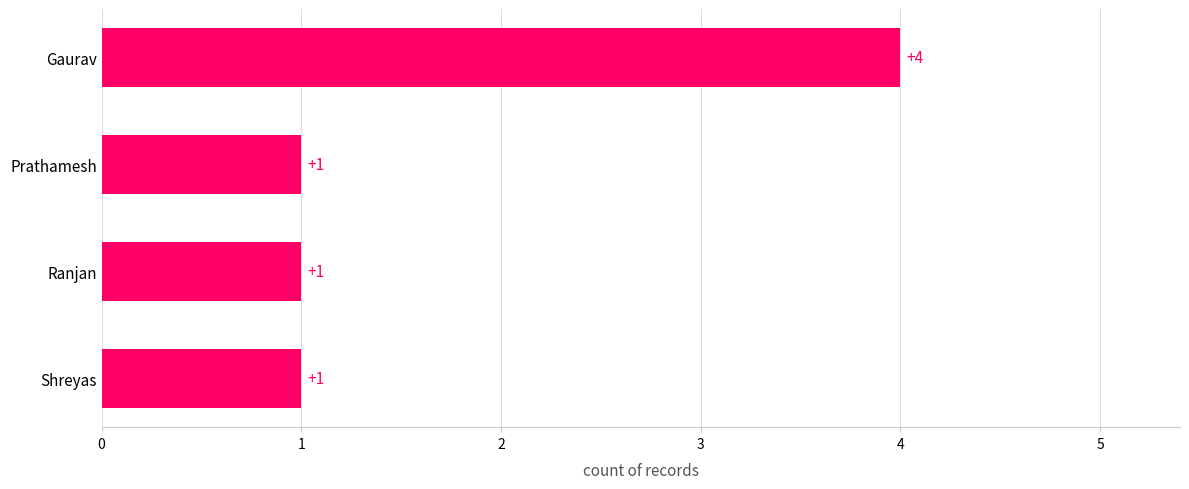

What is the change in value from Shreyas to Gaurav?

+3